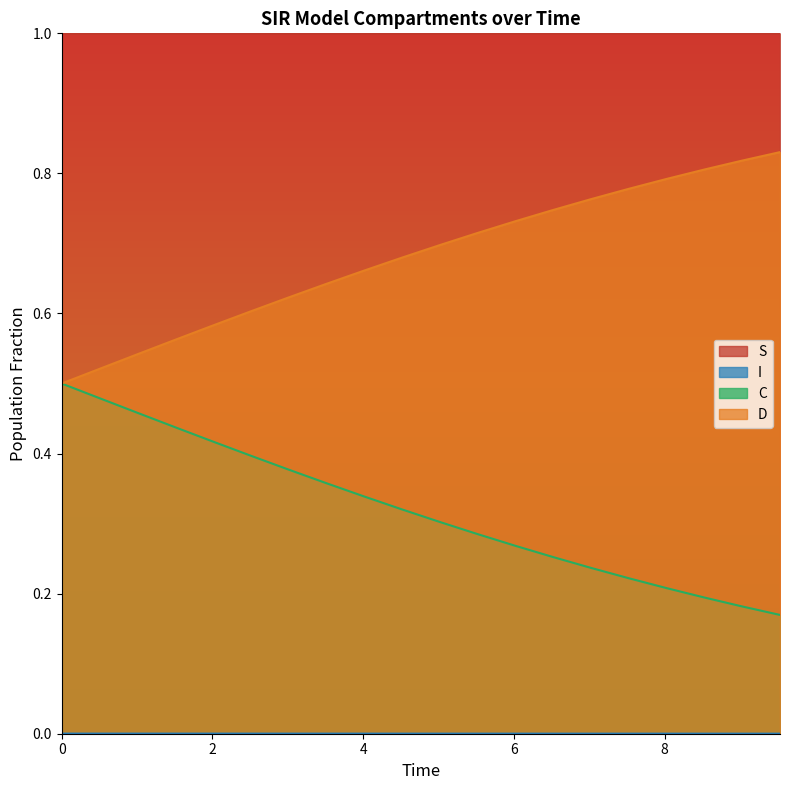

What is the sum of all C values?

6.4